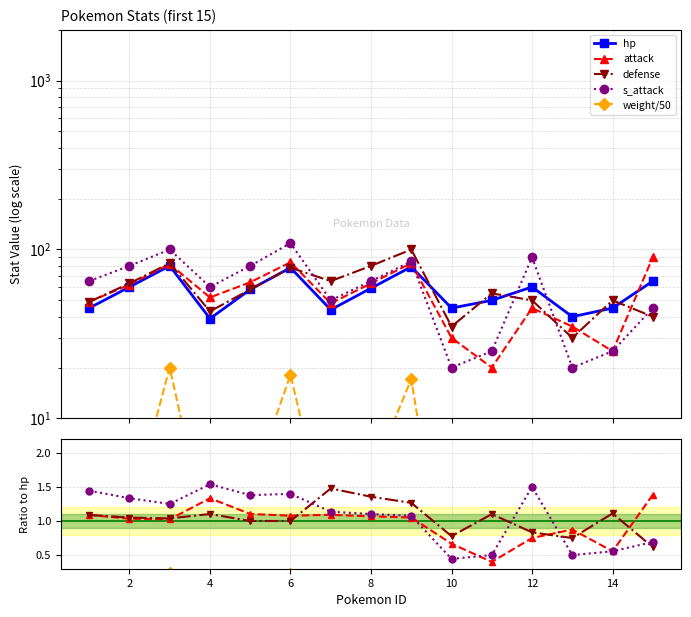

Reading left to right, list all the values displayed in this chart.

hp: 45.0	60.0	80.0	39.0	58.0	78.0	44.0	59.0	79.0	45.0	50.0	60.0	40.0	45.0	65.0
attack: 49.0	62.0	82.0	52.0	64.0	84.0	48.0	63.0	83.0	30.0	20.0	45.0	35.0	25.0	90.0
defense: 49.0	63.0	83.0	43.0	58.0	78.0	65.0	80.0	100.0	35.0	55.0	50.0	30.0	50.0	40.0
s_attack: 65.0	80.0	100.0	60.0	80.0	109.0	50.0	65.0	85.0	20.0	25.0	90.0	20.0	25.0	45.0
weight: 1.4	2.6	20.0	1.7	3.8	18.1	1.8	4.5	17.1	0.6	2.0	6.4	0.6	2.0	5.9